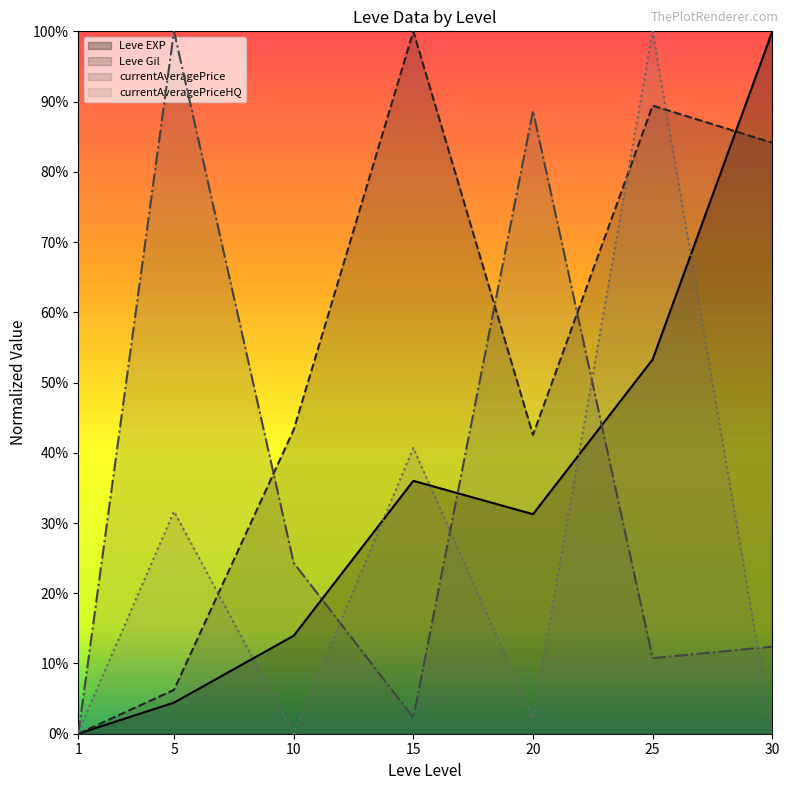

Rank the series at 30 from highest to lowest value.

Leve EXP, Leve Gil, currentAveragePrice, currentAveragePriceHQ